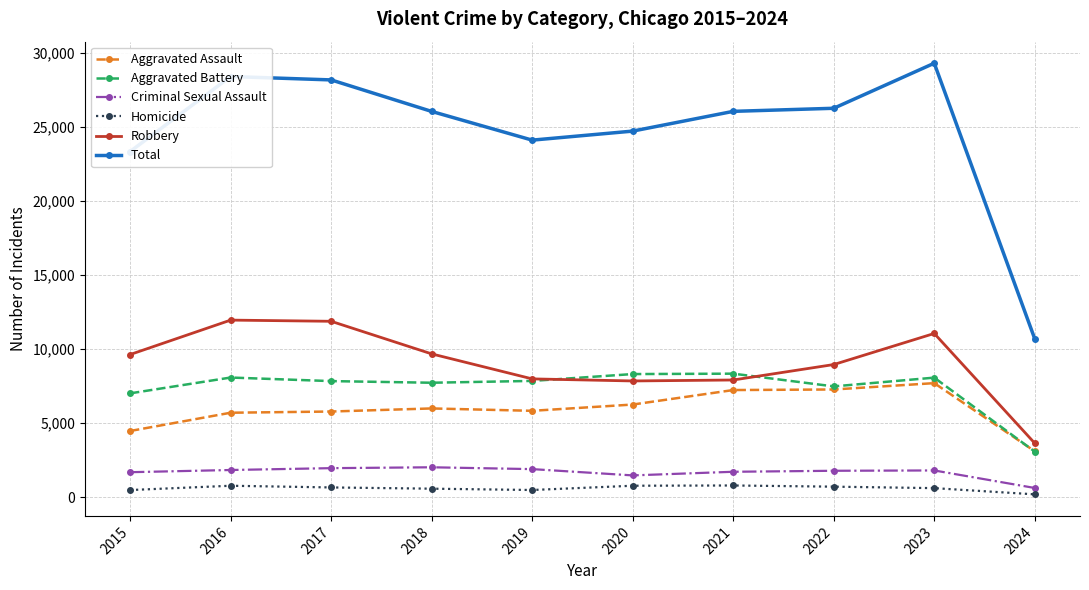

Which series has the largest total across all categories?

Total